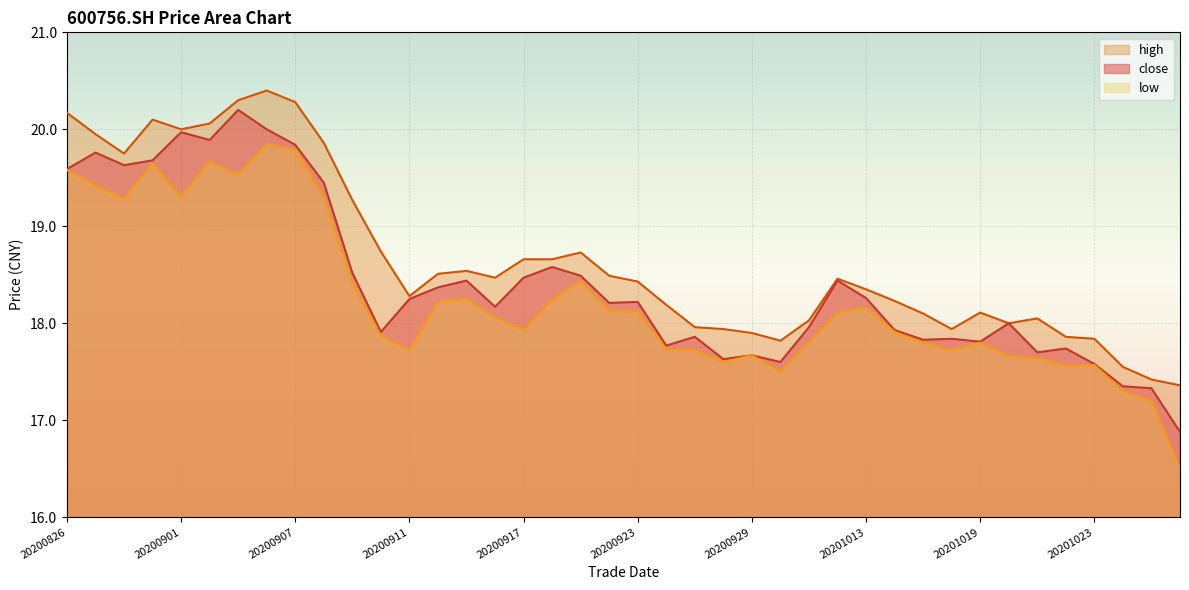

What is the spread (max minus min) of values at 20200827?

0.5